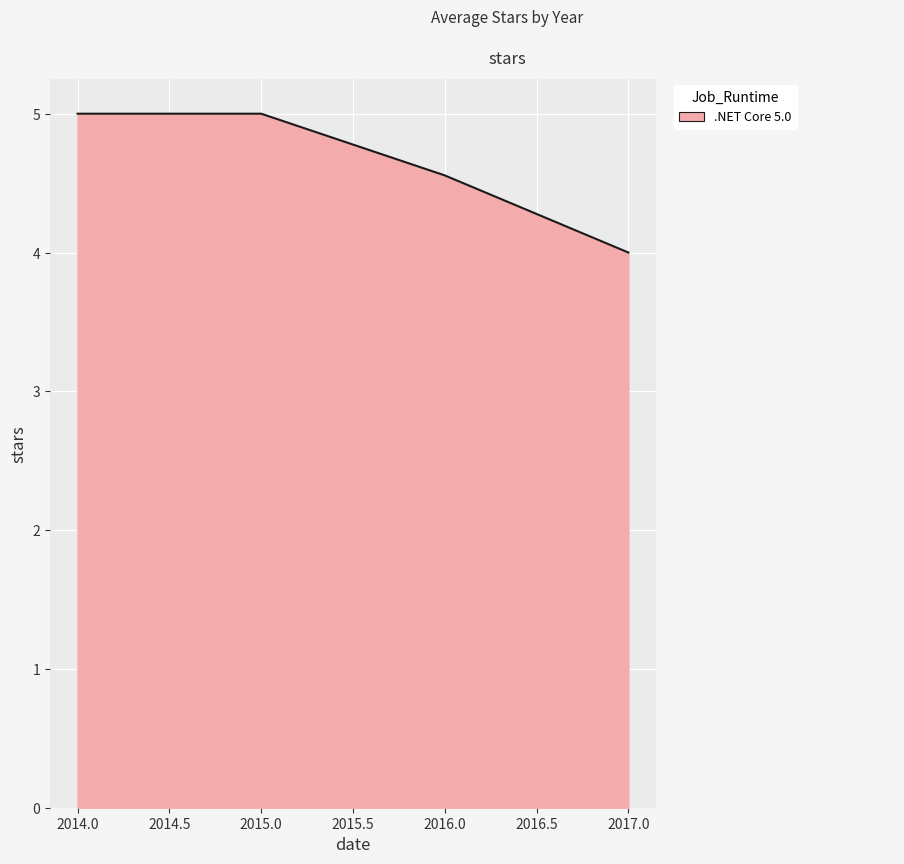

Reading left to right, transcribe all the data shown in this chart.

5.0	5.0	4.6	4.0